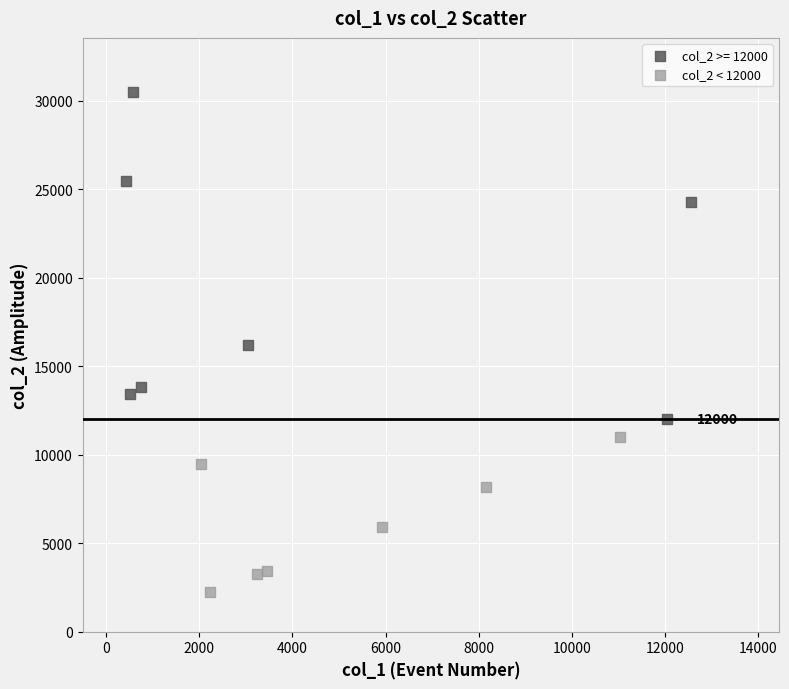

Which series reaches the minimum Y coordinate?

col_2 < 12000